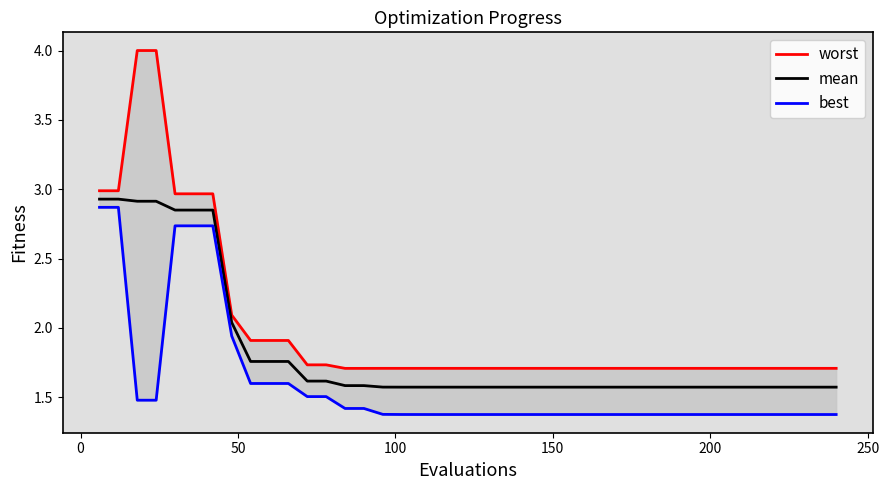

At how many categories does at least one series exceed 2?

8